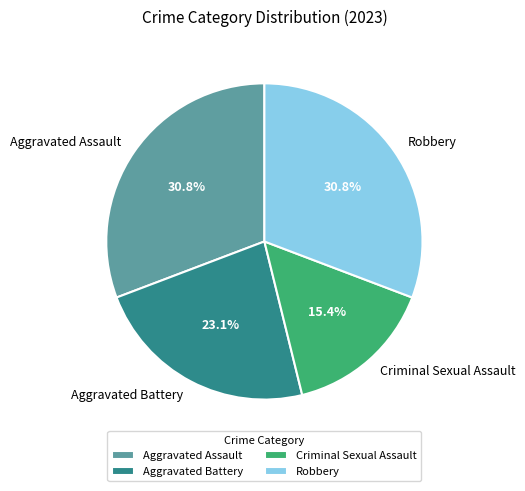

How many segments does this pie chart have?

4